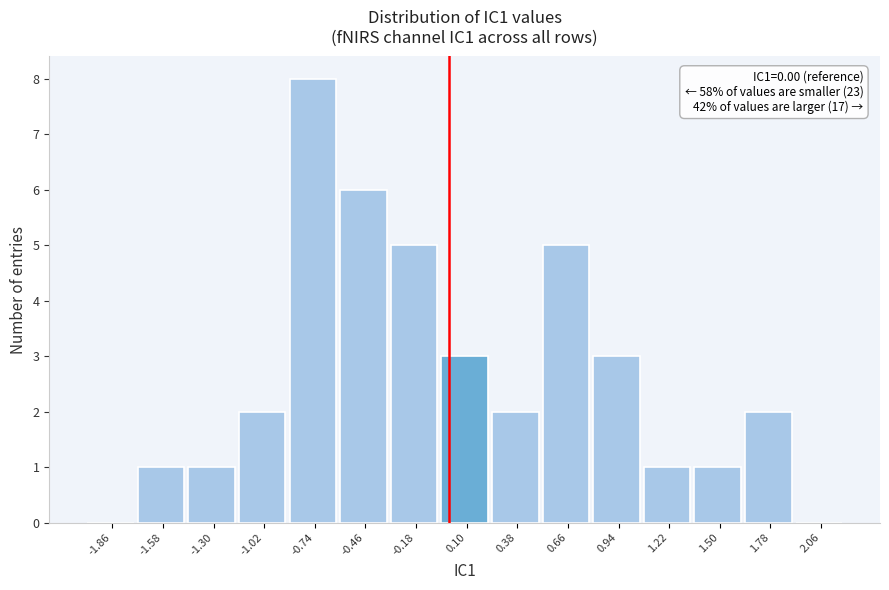

Over which range of the x-axis is the bar tallest?

-0.88 to -0.60